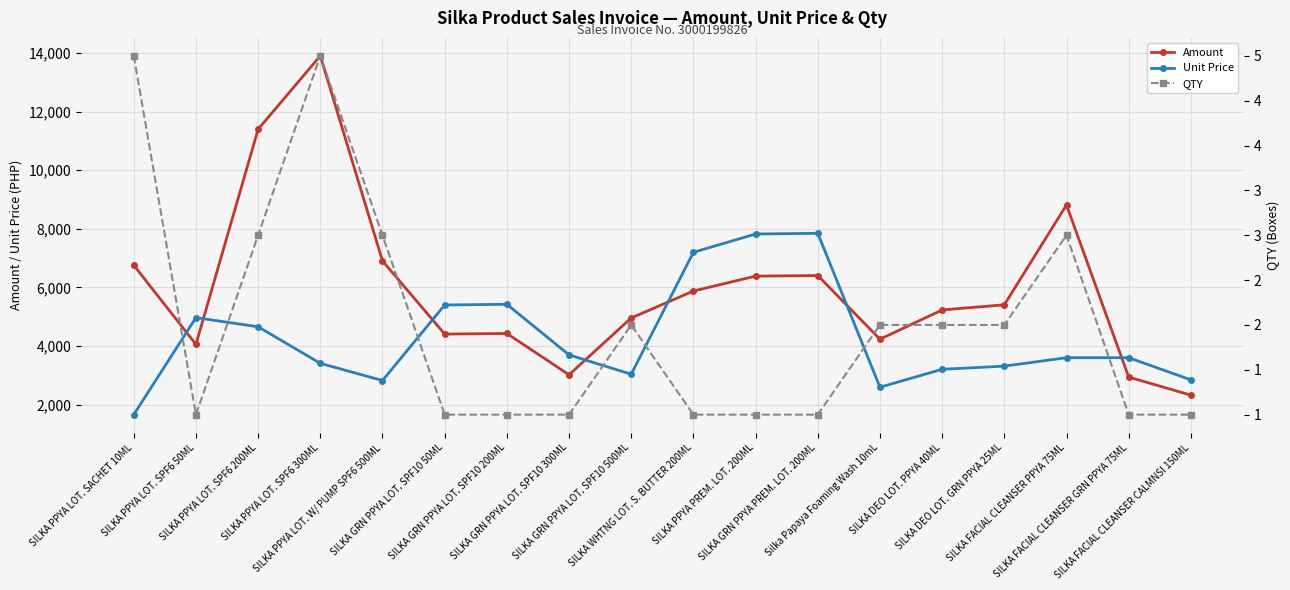

At which category does Unit Price reach its first local peak?

SILKA PPYA LOT. SPF6 50ML